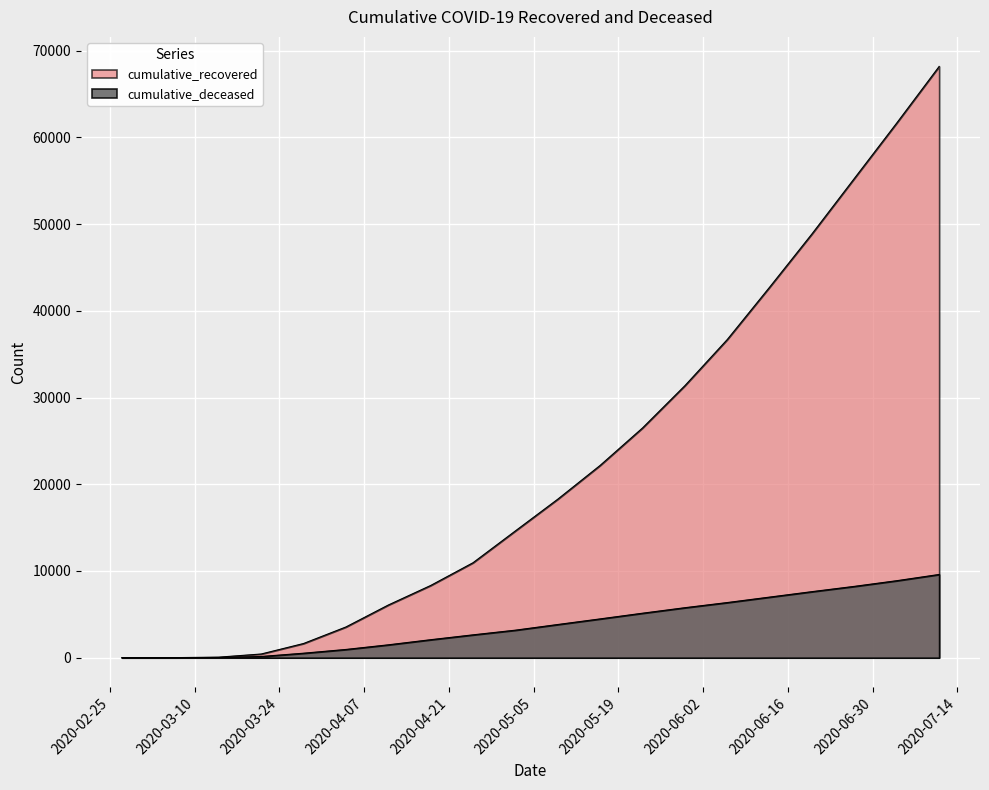

What are all the series names shown in the legend?

cumulative_recovered, cumulative_deceased